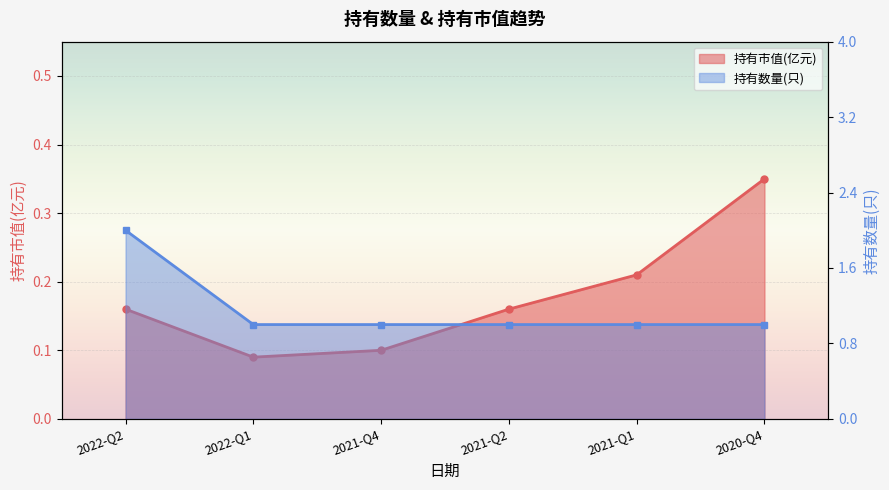

What is the sum of all 持有市值(亿元) values?

1.1